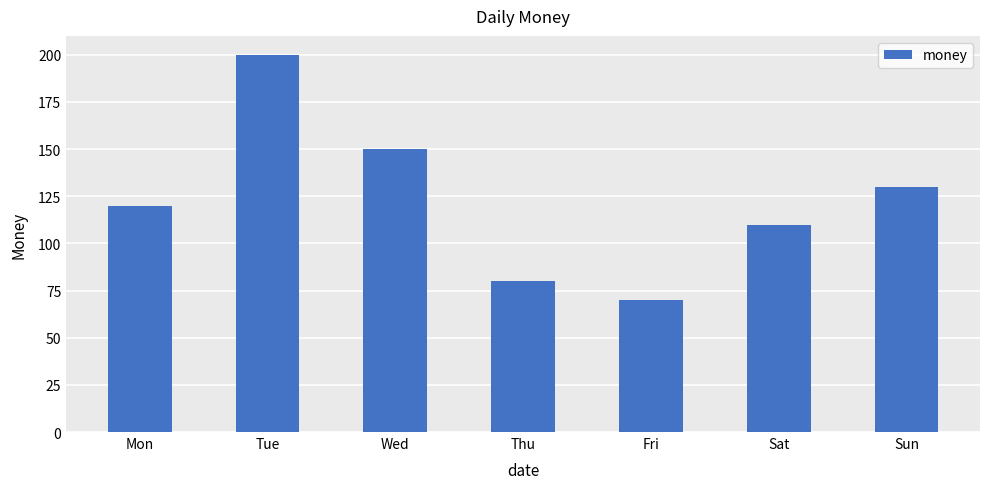

Are the bars horizontal?

No